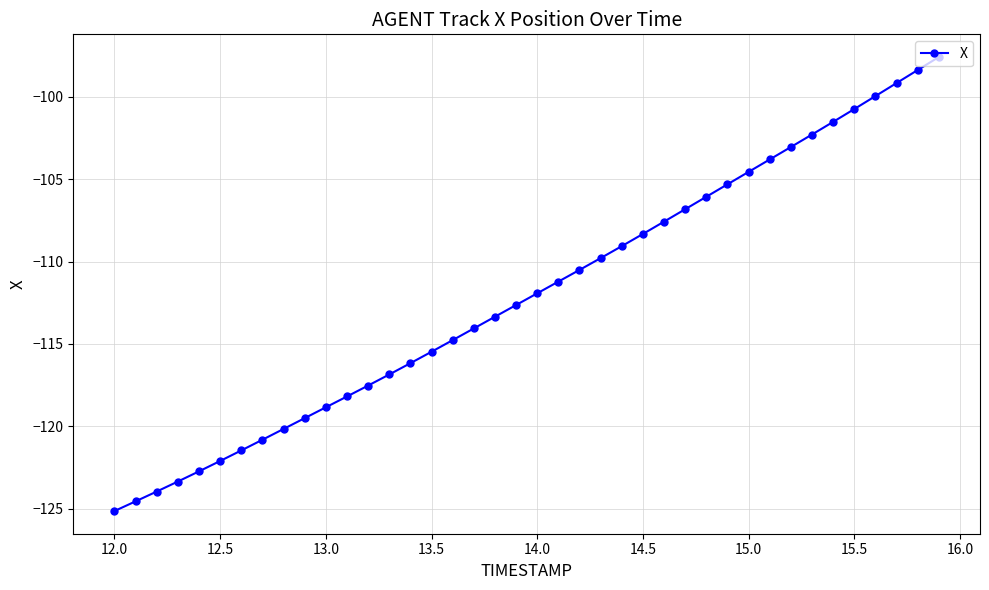

What is the average value?

-112.0